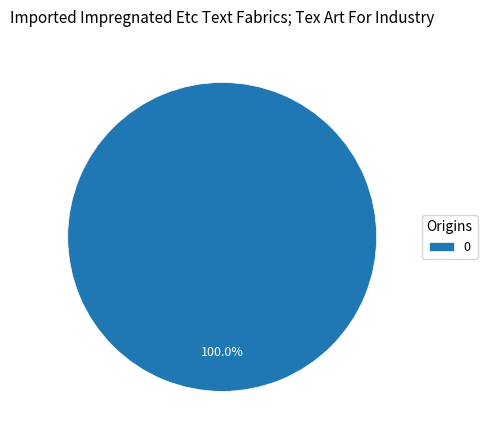

Does any single category account for the majority?

Yes